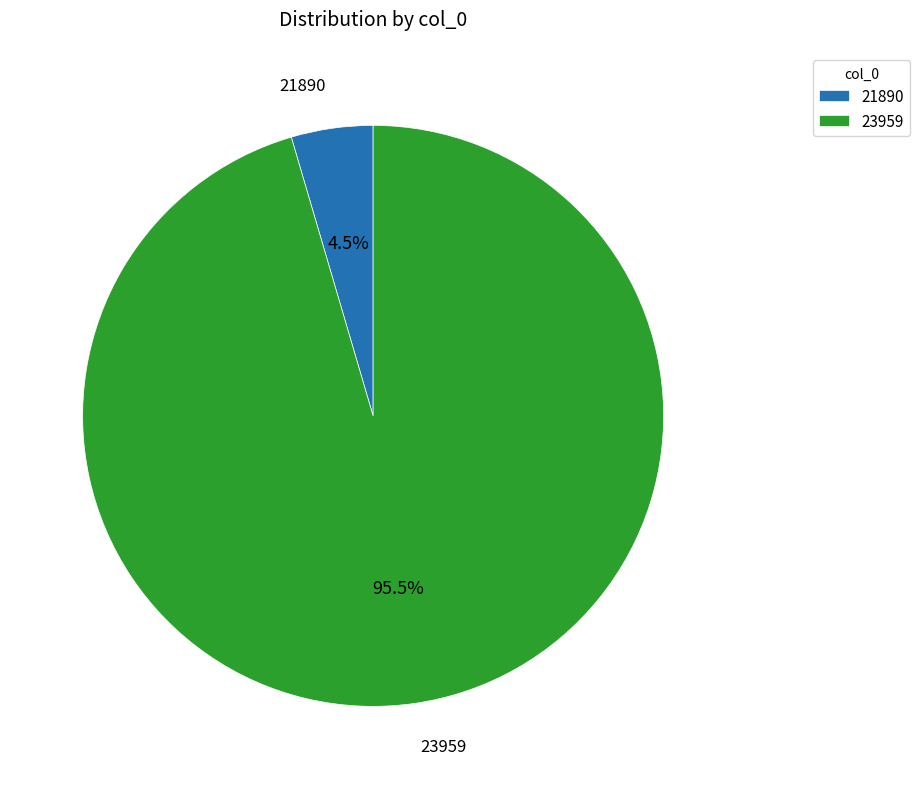

Is 23959 the majority of the pie?

Yes